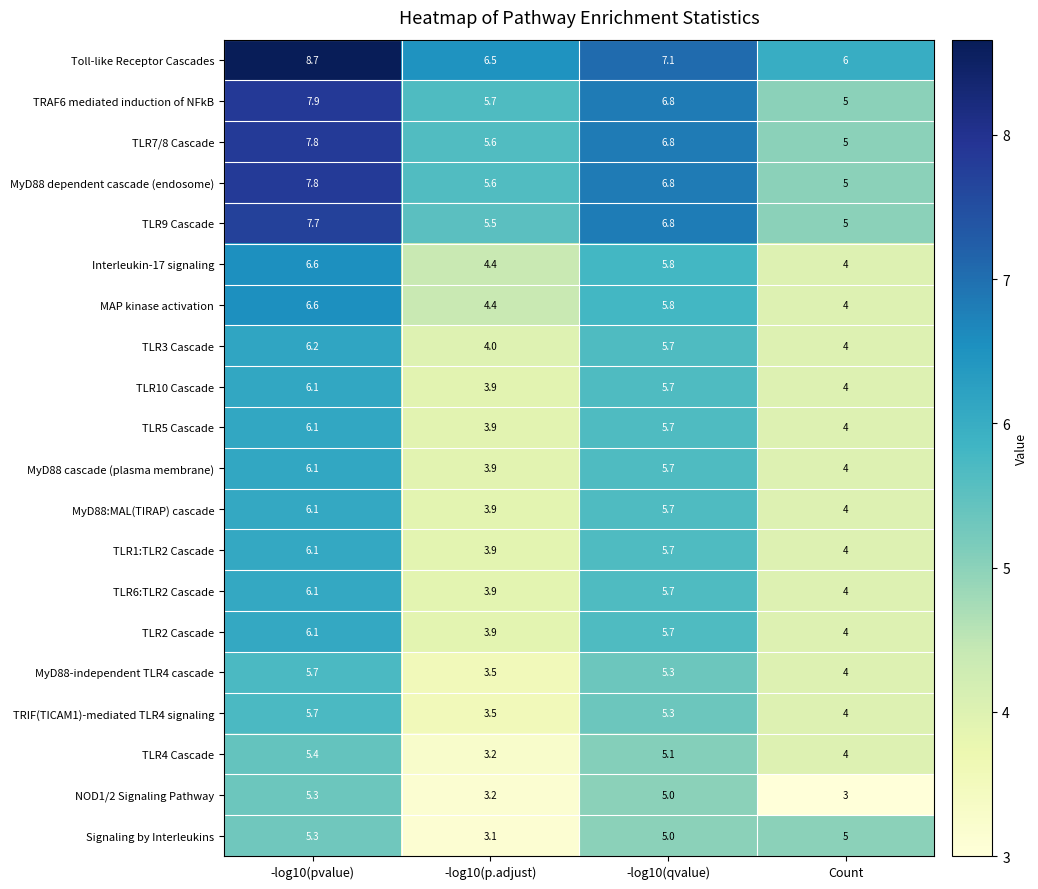

At which label is MyD88 dependent cascade (endosome) closest to 6?

-log10(p.adjust)